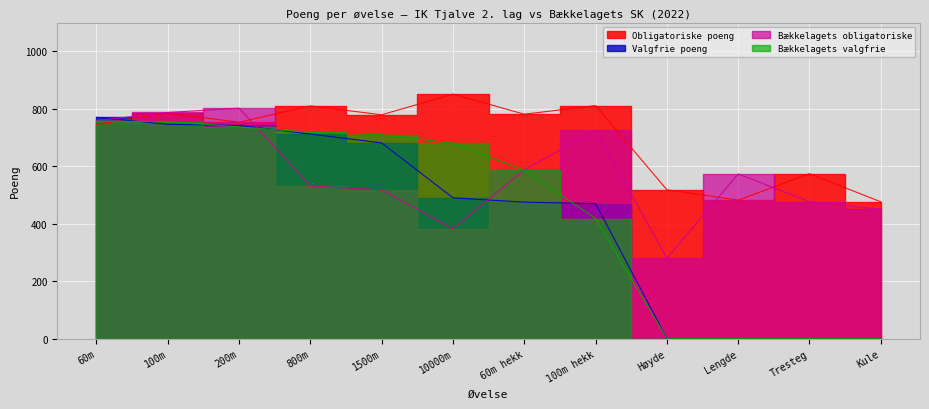

Reading left to right, extract all data points from this chart.

Obligatoriske poeng: 746	785	753	810	779	851	781	811	518	482	574	476
Valgfrie poeng: 770	746	742	712	681	490	475	470	0	0	0	0
Bækkelagets obligatoriske: 759	787	802	531	518	382	588	725	280	573	477	450
Bækkelagets valgfrie: 757	755	737	718	710	680	586	418	0	0	0	0